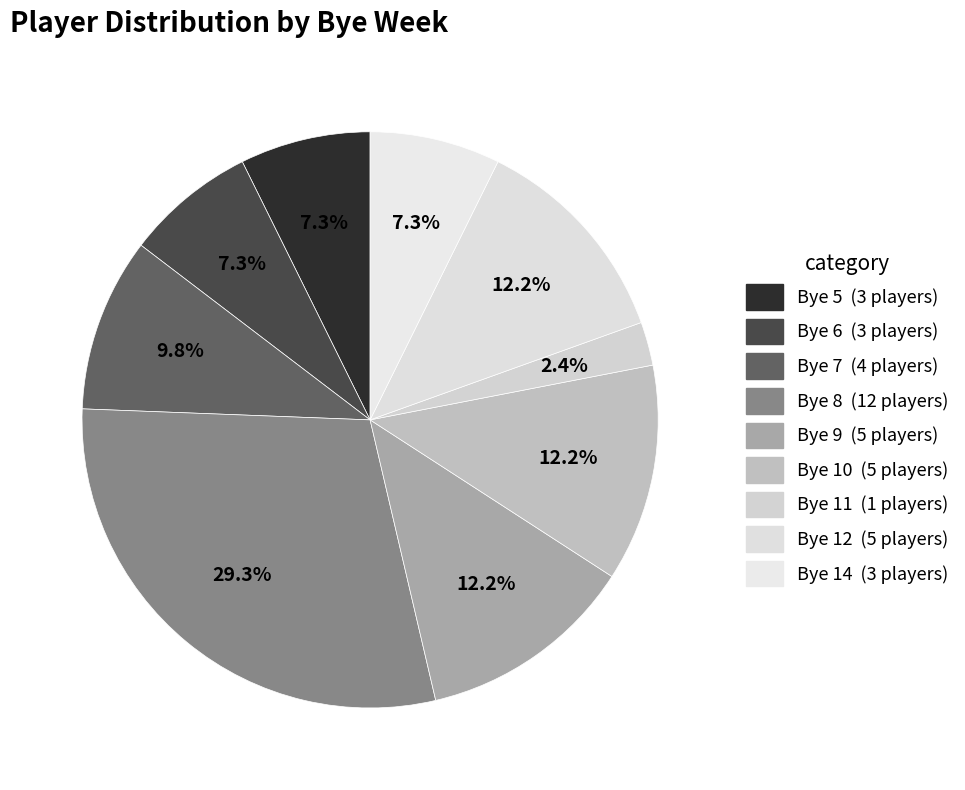

The Bye 10 slice represents 26% of the pie. True or false?

False